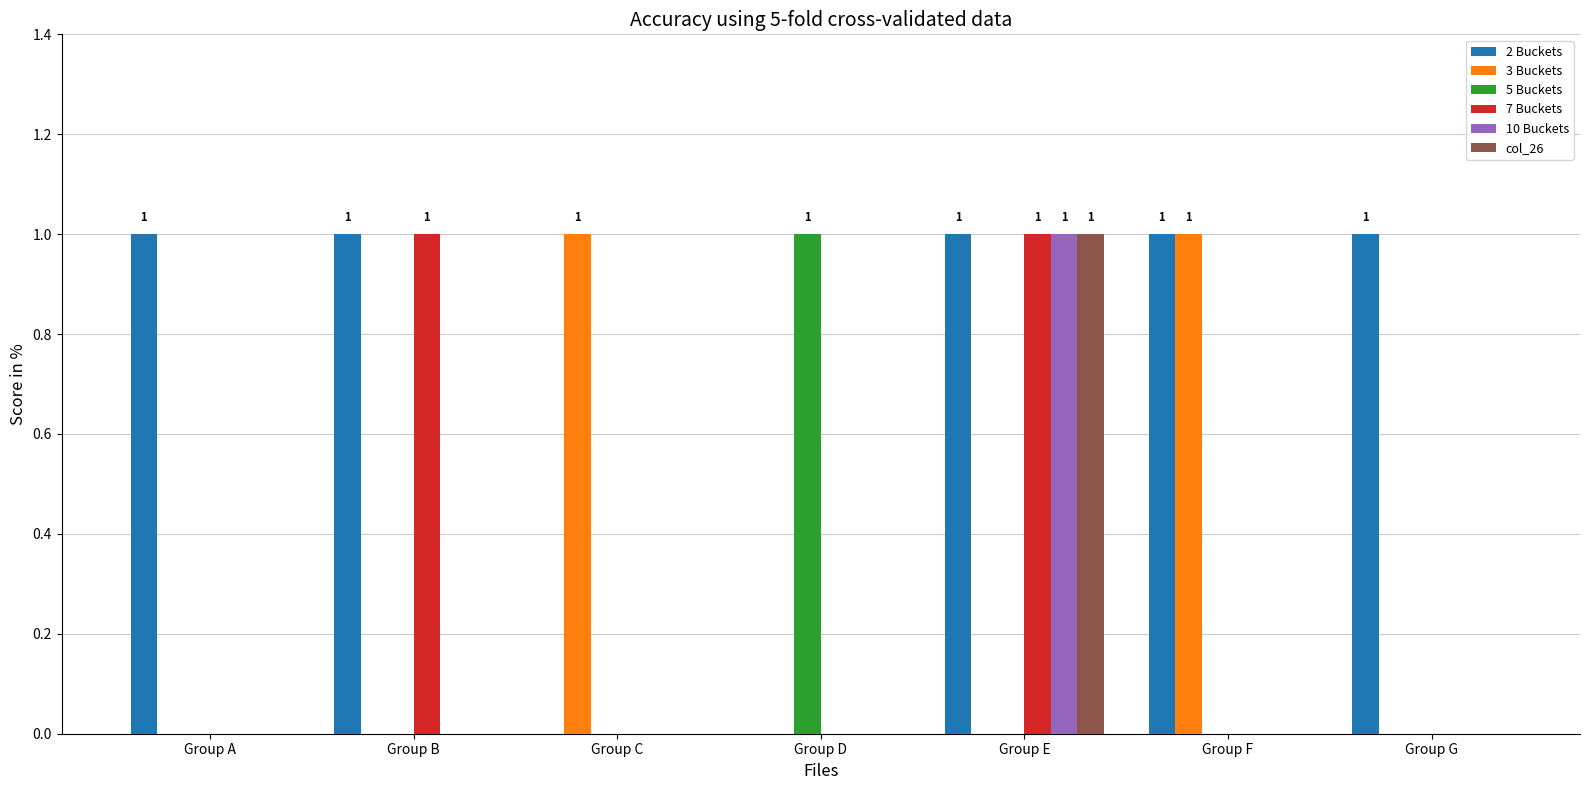

At which category is the sum across all series the highest?

Group E